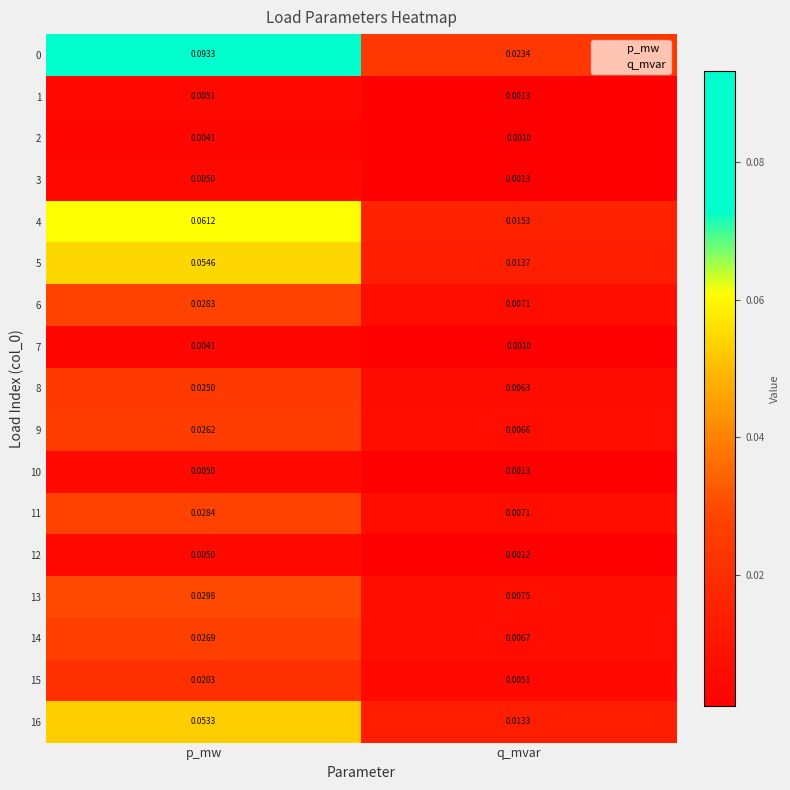

List the labels in order of 9 value, largest first.

p_mw, q_mvar